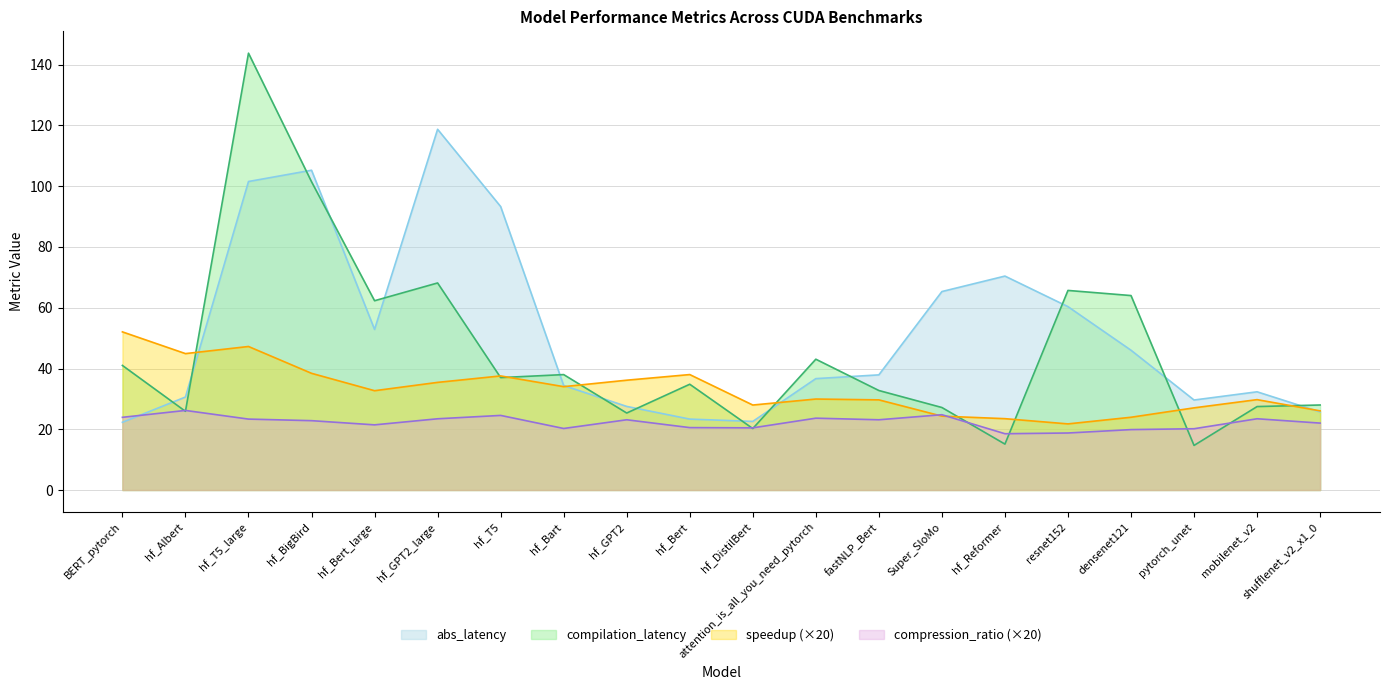

What is the highest value of the compression_ratio series?

26.2